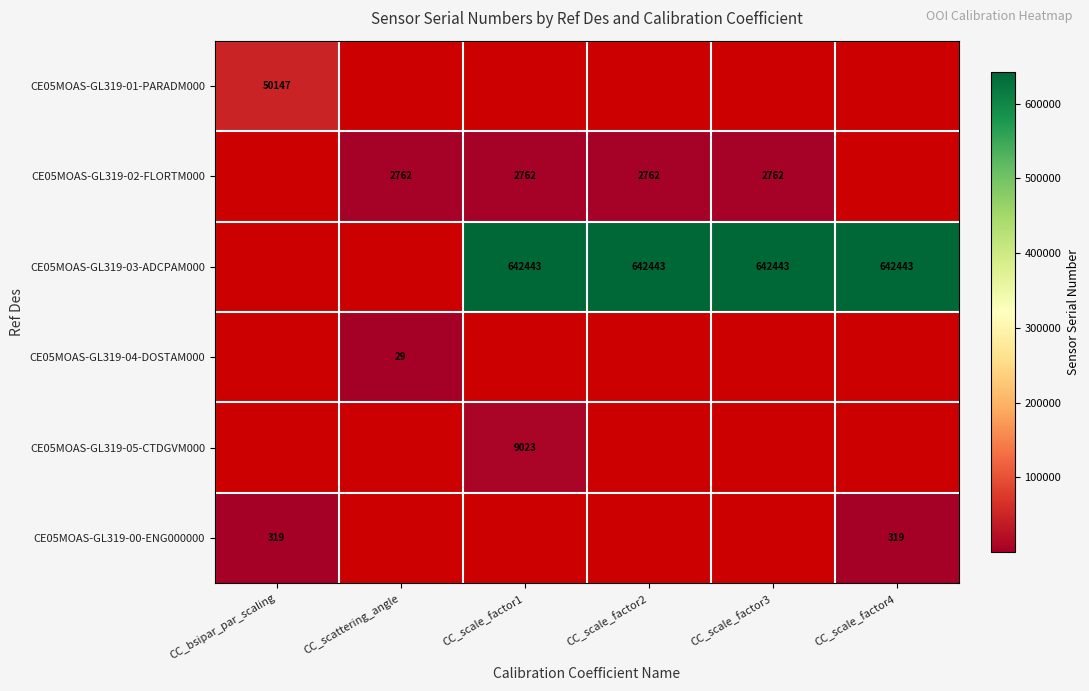

The CE05MOAS-GL319-00-ENG000000 series shows 319 at CC_scale_factor4. True or false?

True